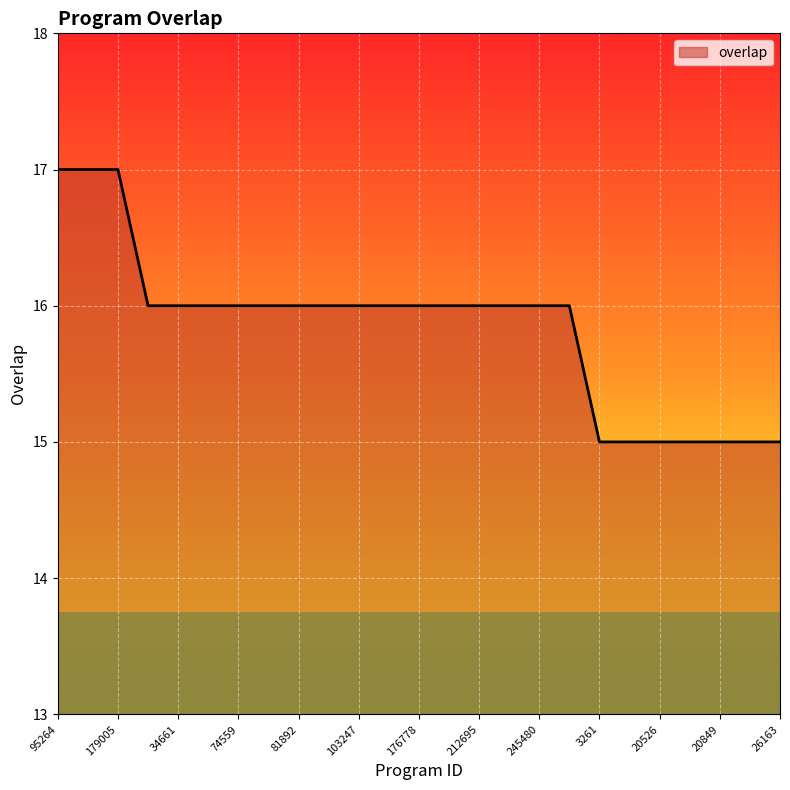

True or false: the data has more than 1 interior local peaks.

False